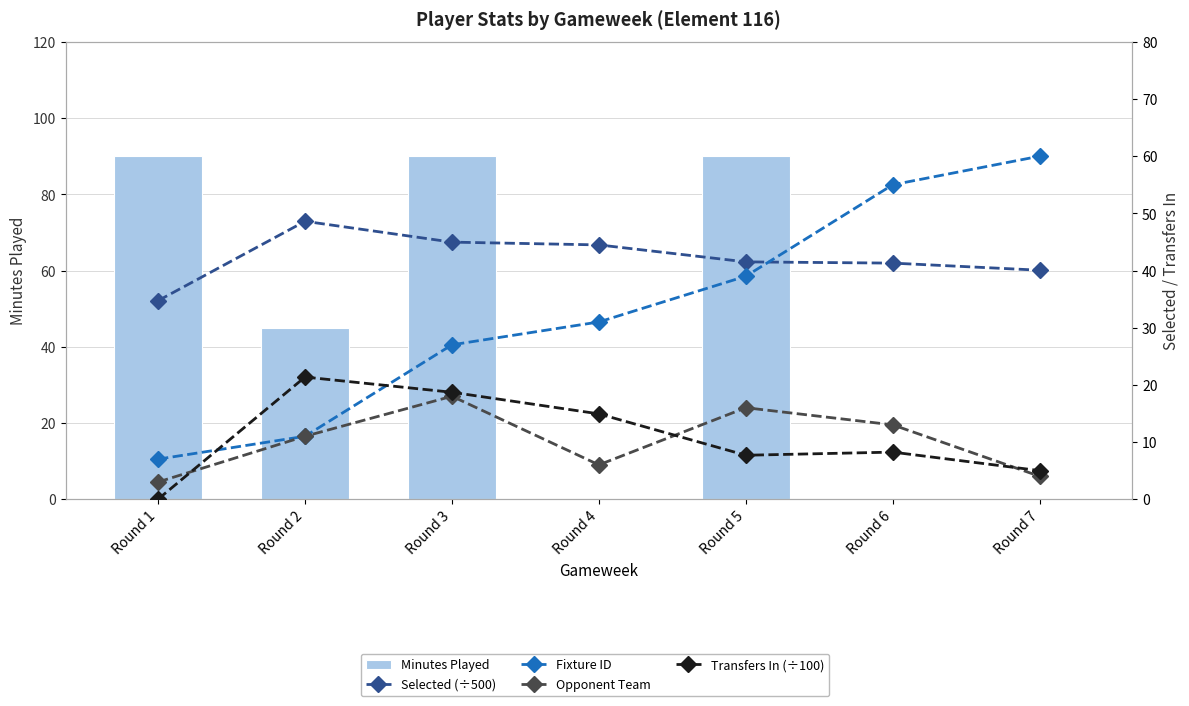

True or false: Minutes Played has a value of 45.0 at Round 2.

True